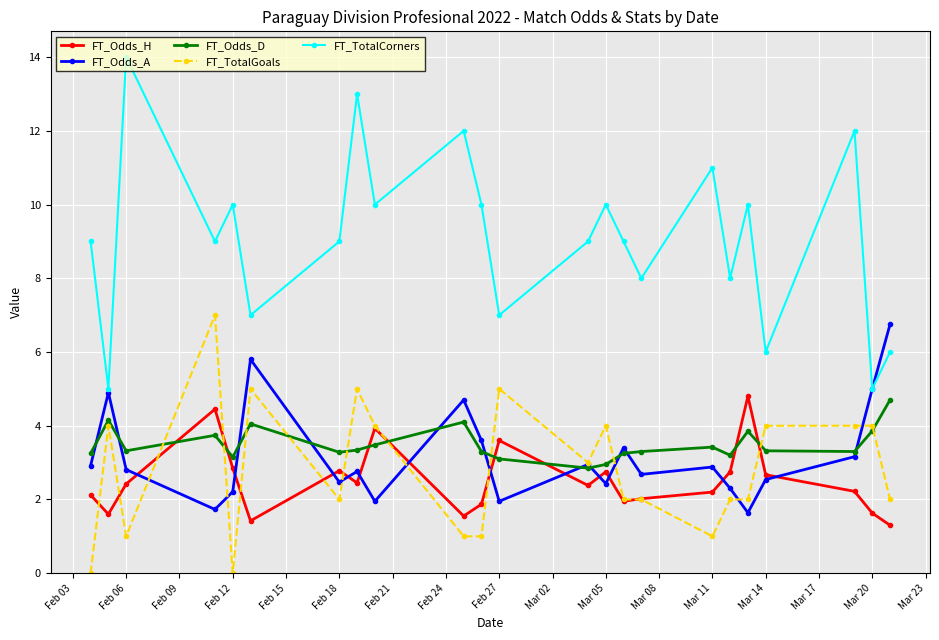

How many series are shown in this chart?

5